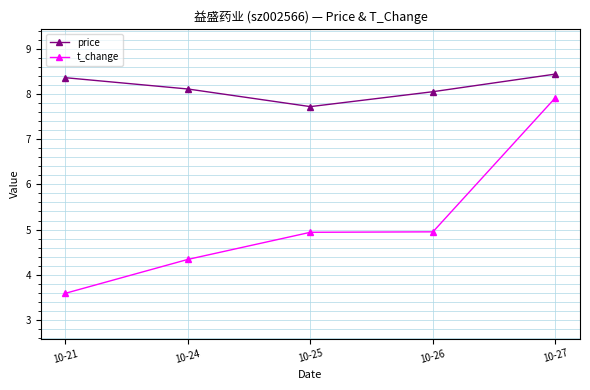

What is the difference between the second highest and minimum values in the price series?

0.6